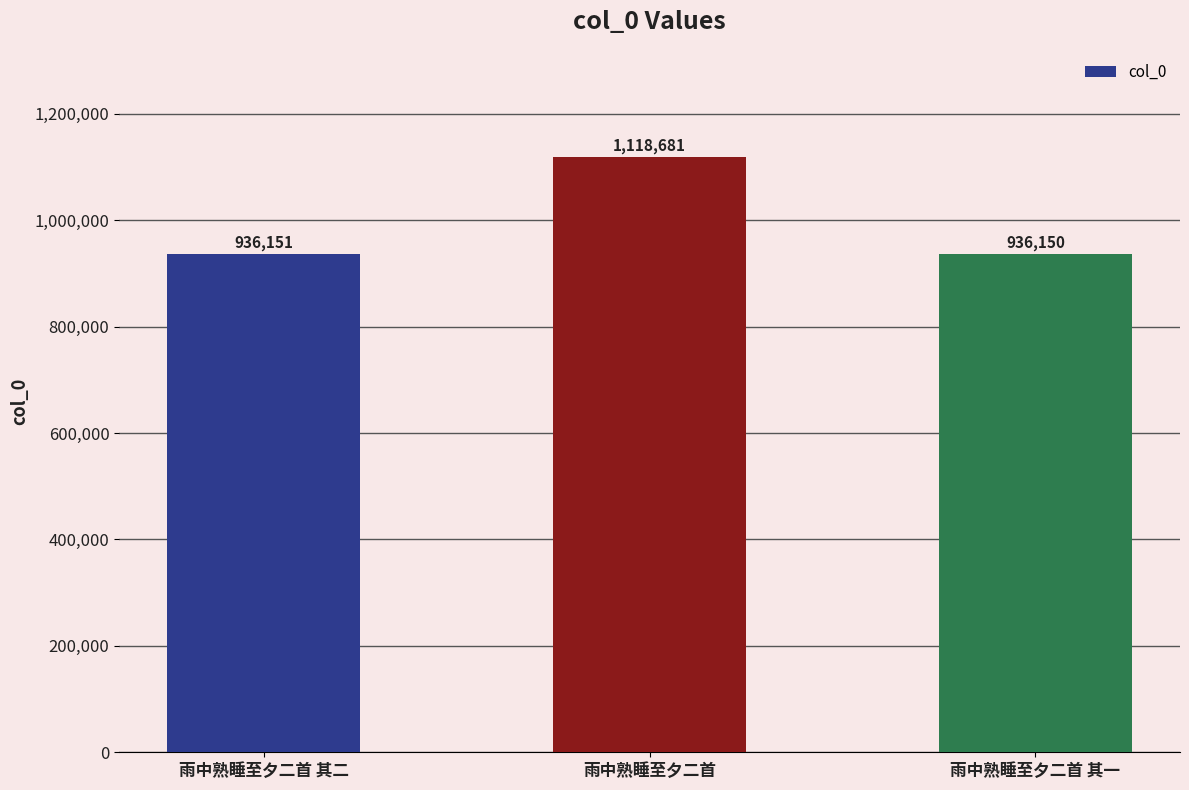

What is the change in value from 雨中熟睡至夕二首 其二 to 雨中熟睡至夕二首 其一?

-1